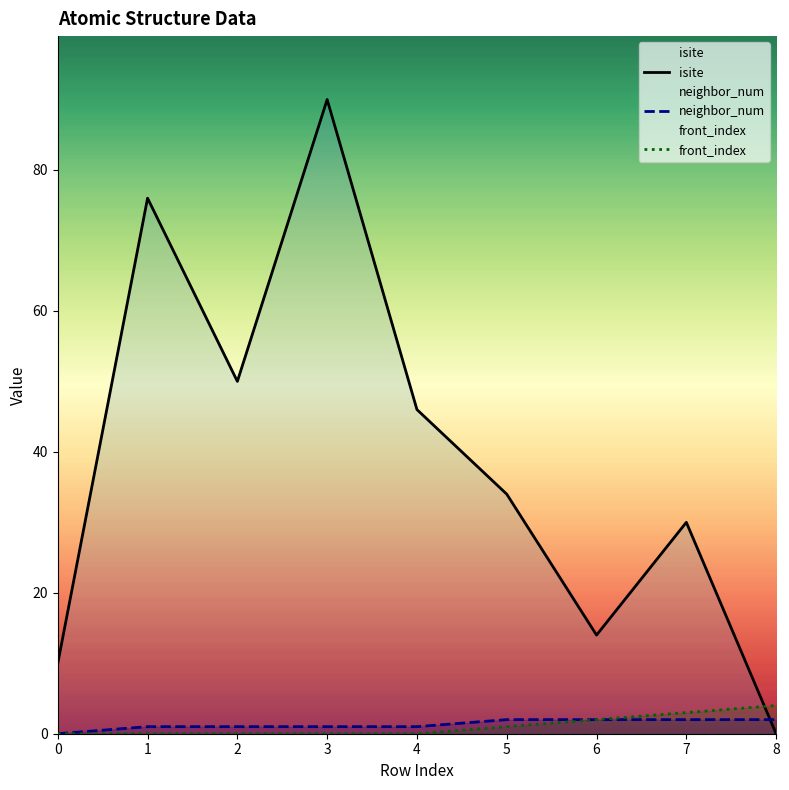

What is the average value of the neighbor_num series?

1